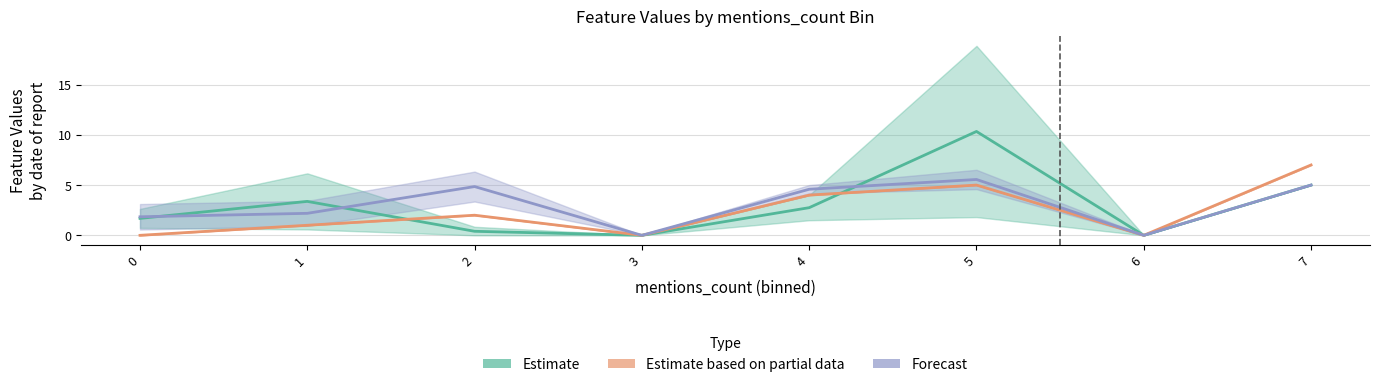

What is the difference between the second highest and minimum values in the Forecast (target ×10) series?

5.0